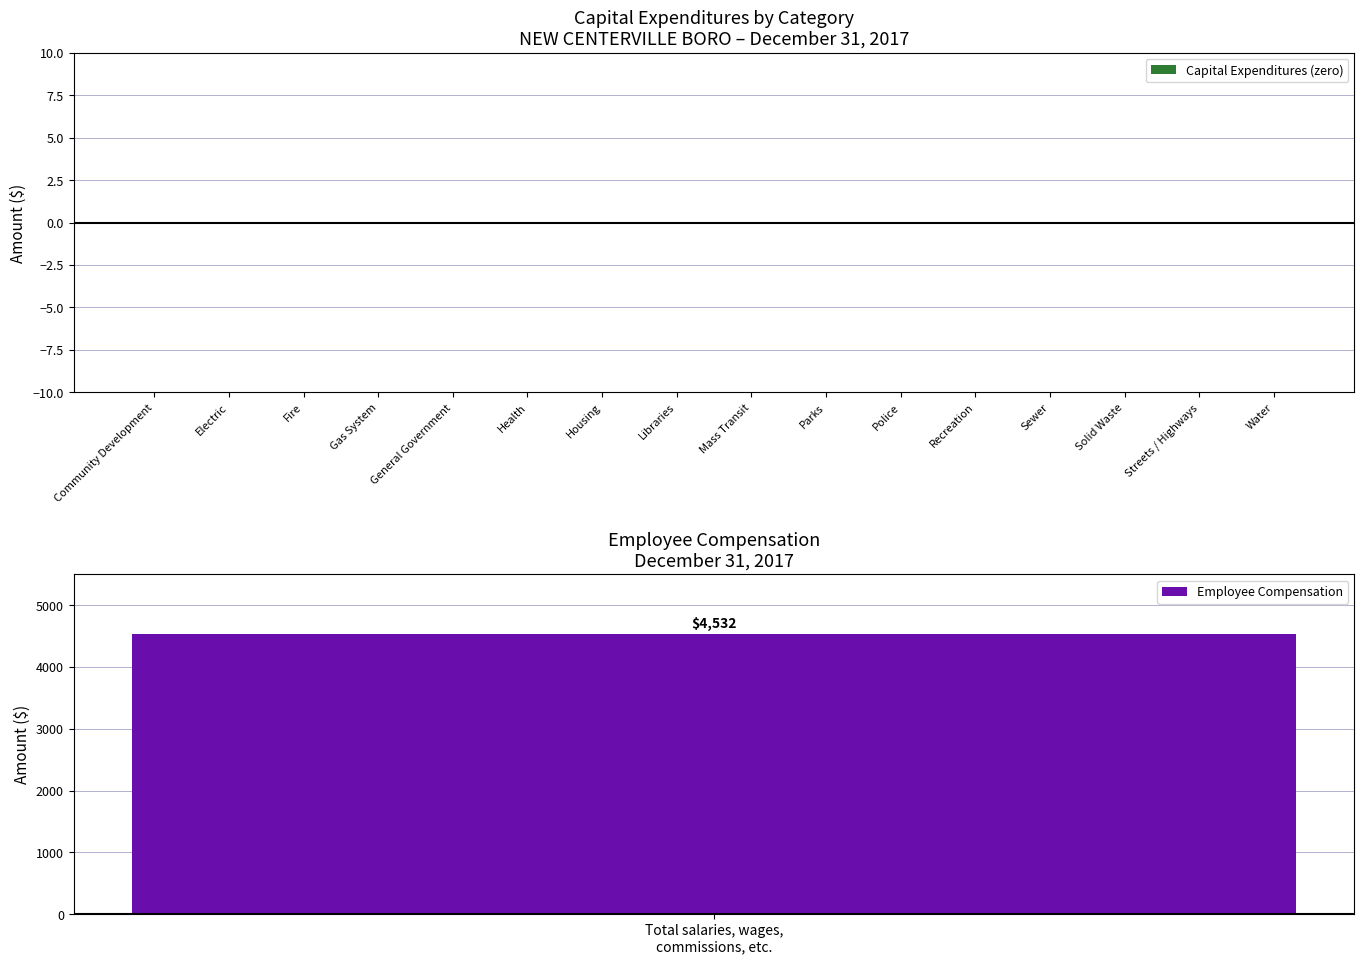

List the series in order of their overall mean, lowest first.

Capital Expenditures, Employee Compensation